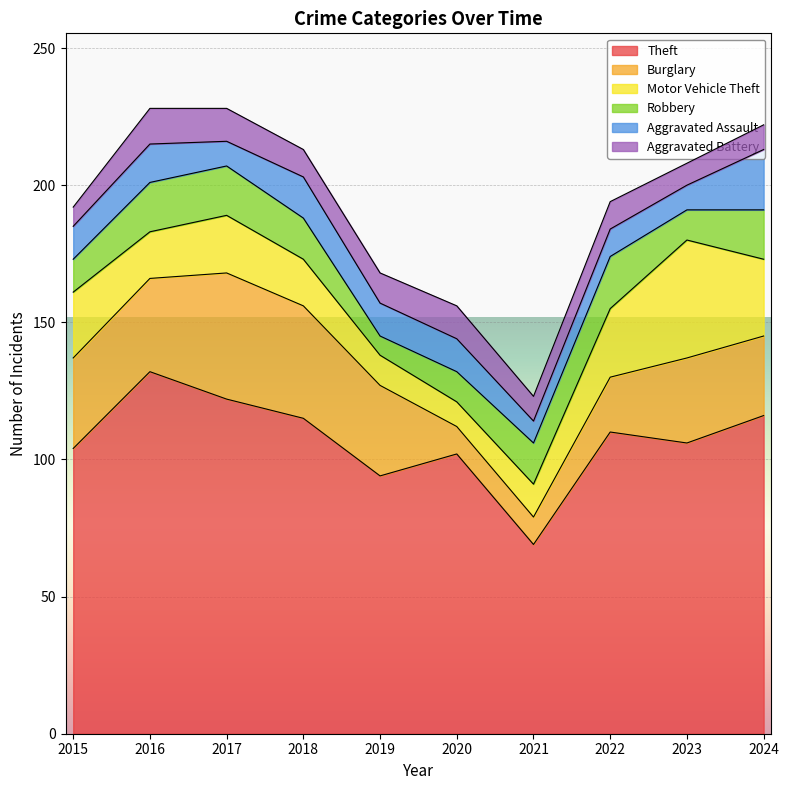

Between which two adjacent categories do Aggravated Battery and Motor Vehicle Theft first intersect?

2020 and 2021